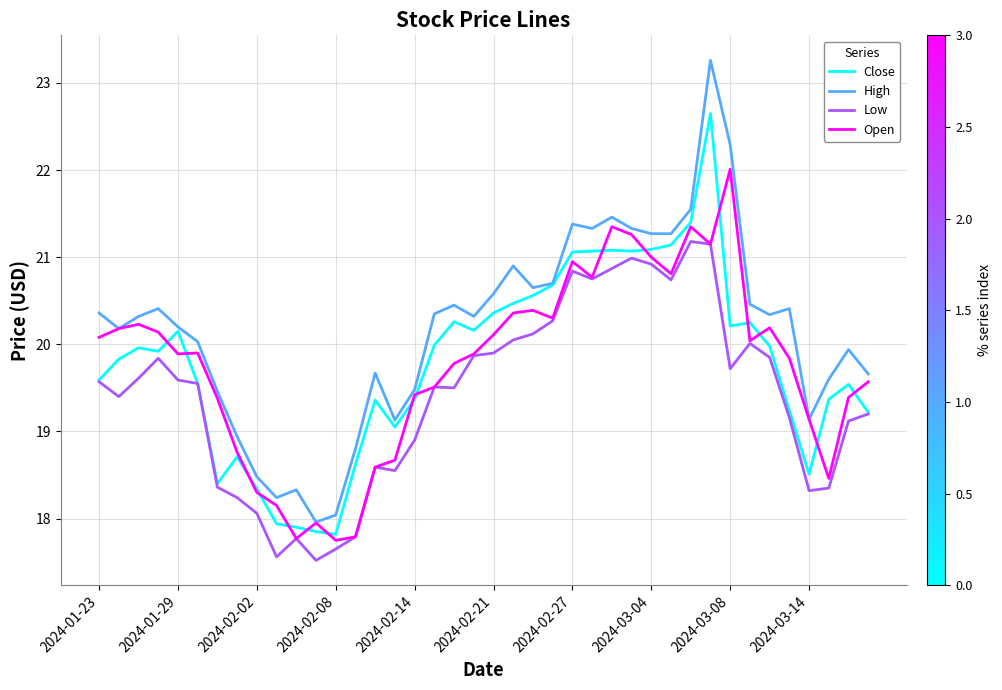

Rank the series by their maximum value, from lowest to highest.

Low, Open, Close, High